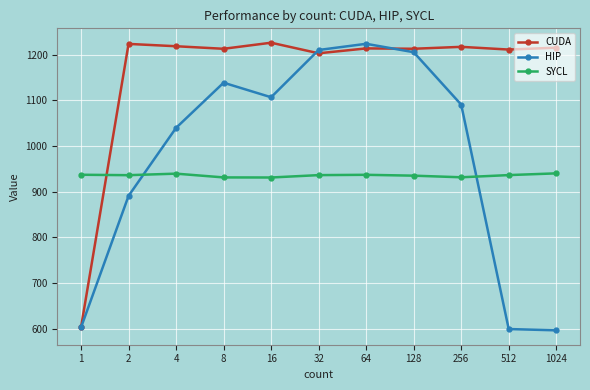

What is the maximum value for CUDA?

1226.1